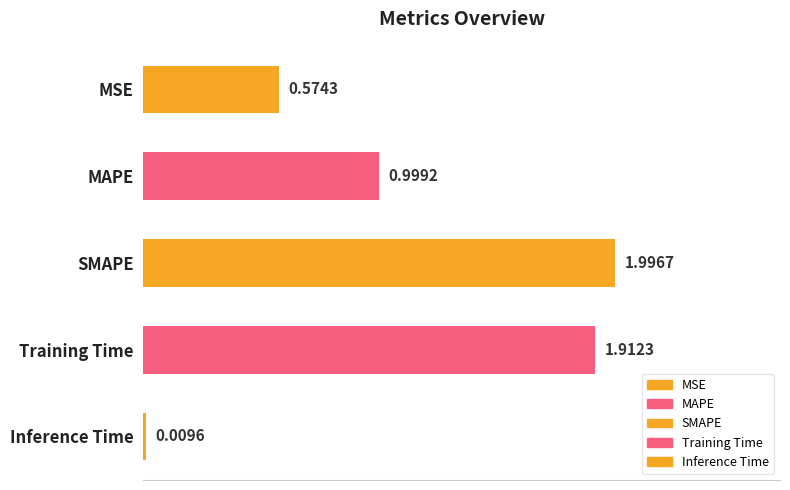

List the labels in order of value, smallest first.

Inference Time, MSE, MAPE, Training Time, SMAPE